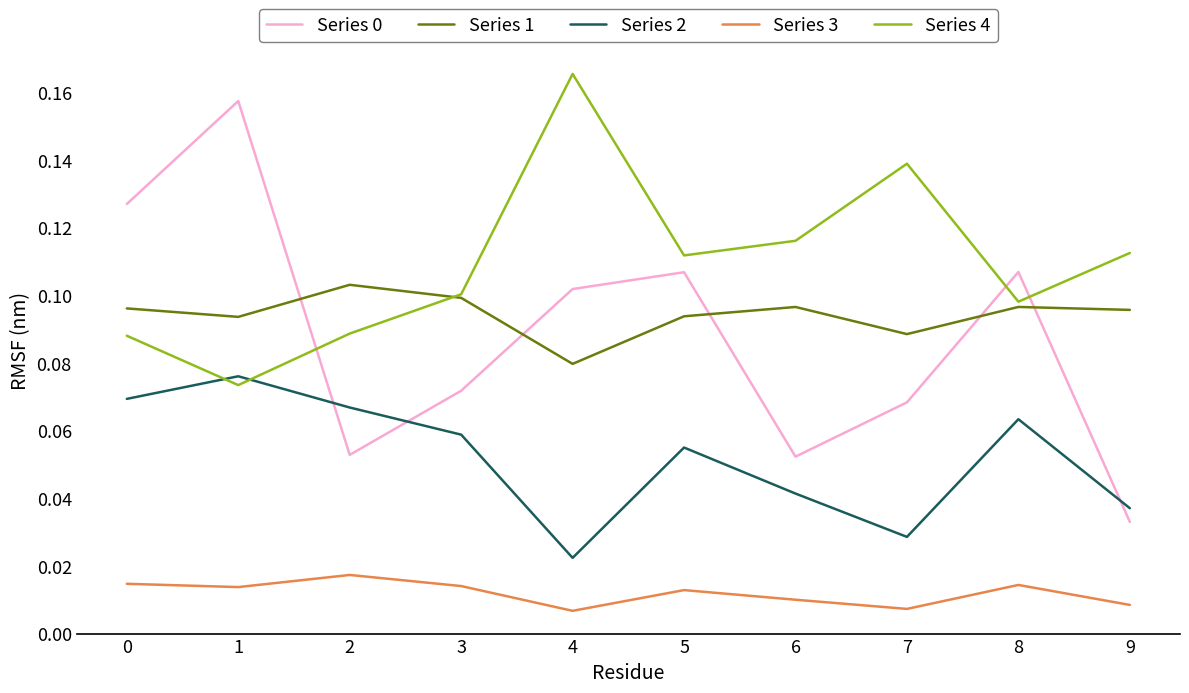

Between which two adjacent categories do Series 0 and Series 2 first intersect?

1 and 2